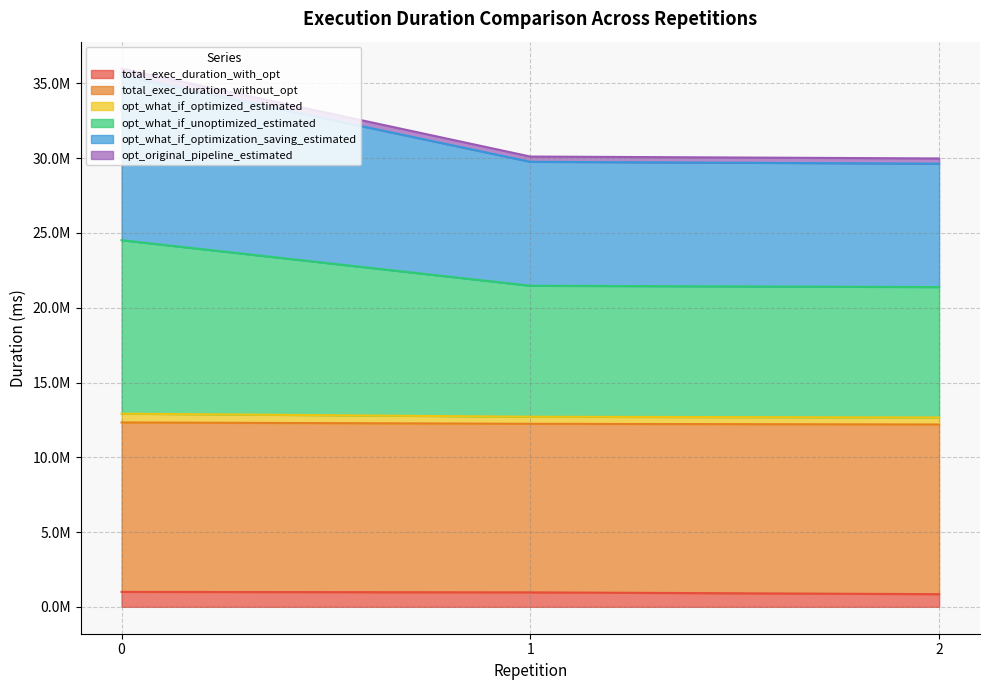

Does the chart display data point markers on the line(s)?

No